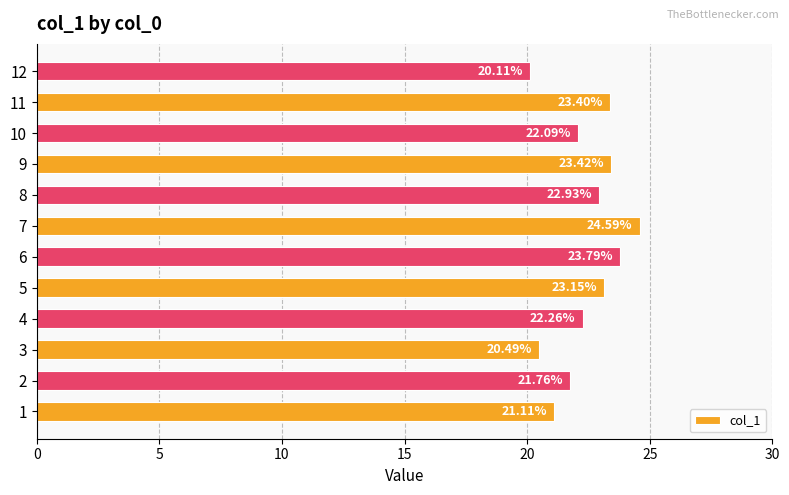

Count the number of categories in the chart.

12